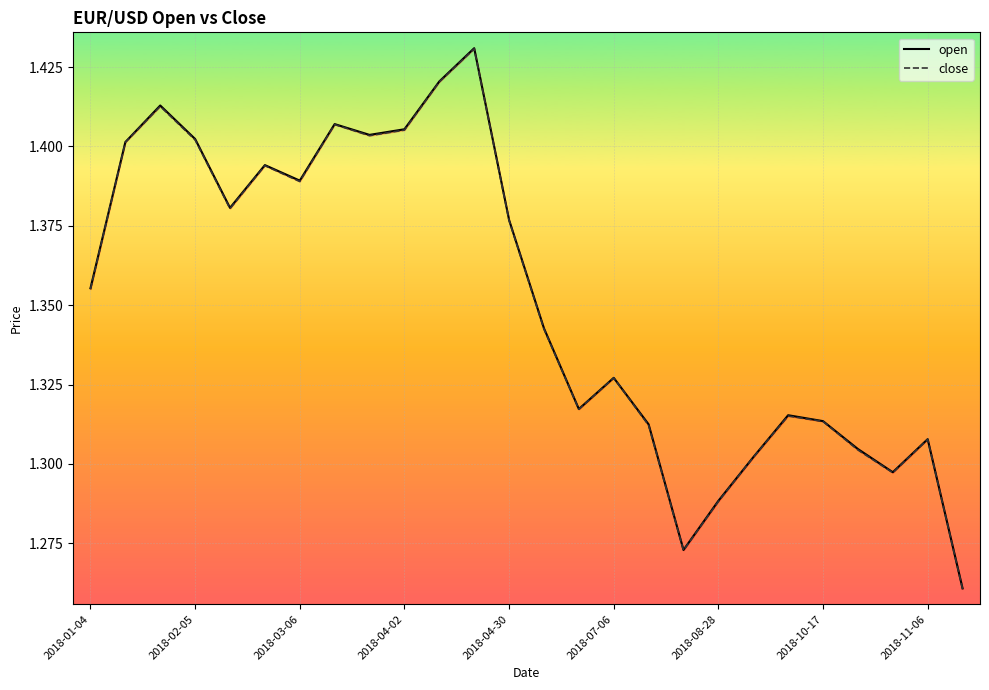

What is the label of the 18th point from the left?

17